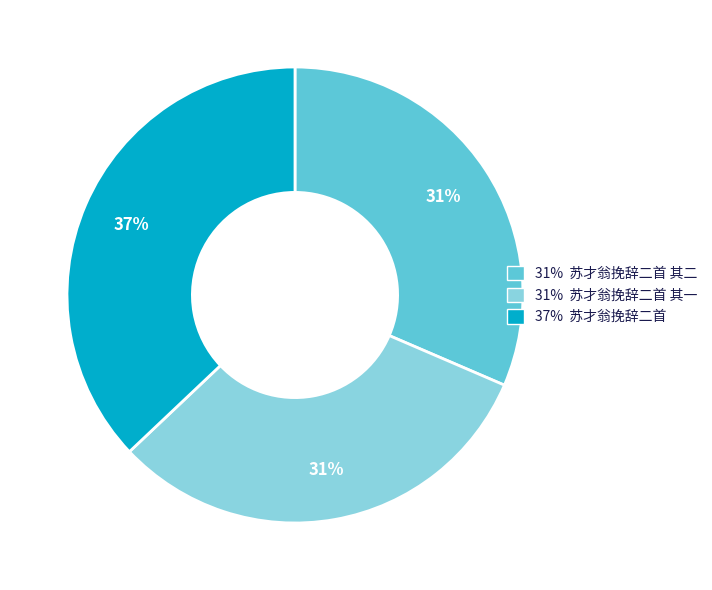

Count the number of slices in the pie.

3